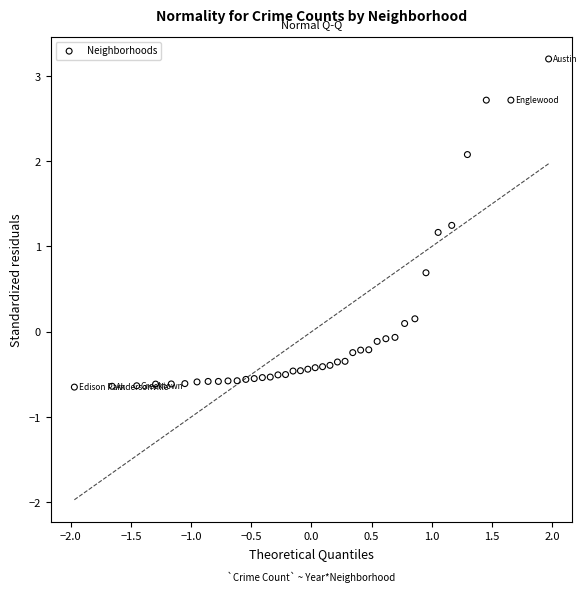

What Y value in the scatter plot is closest to 1?

1.2